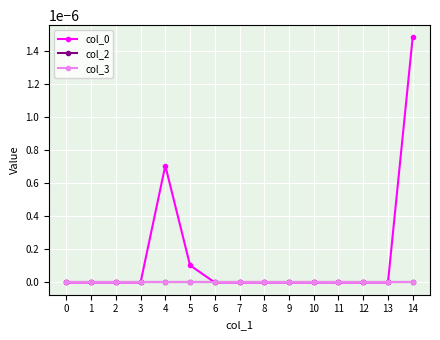

Does the chart have visible grid lines?

Yes